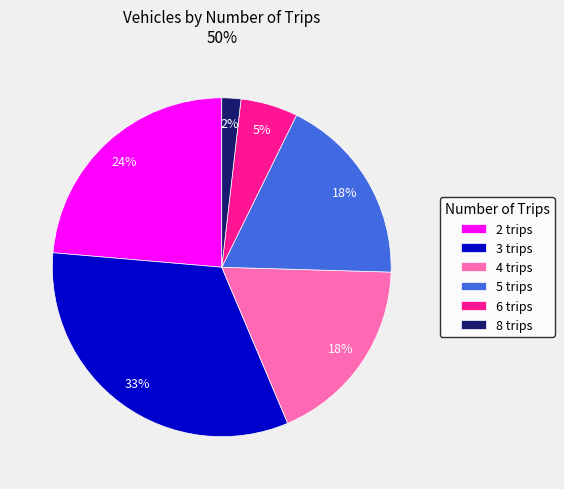

Do 4 trips and 8 trips together represent more than half of the pie?

No